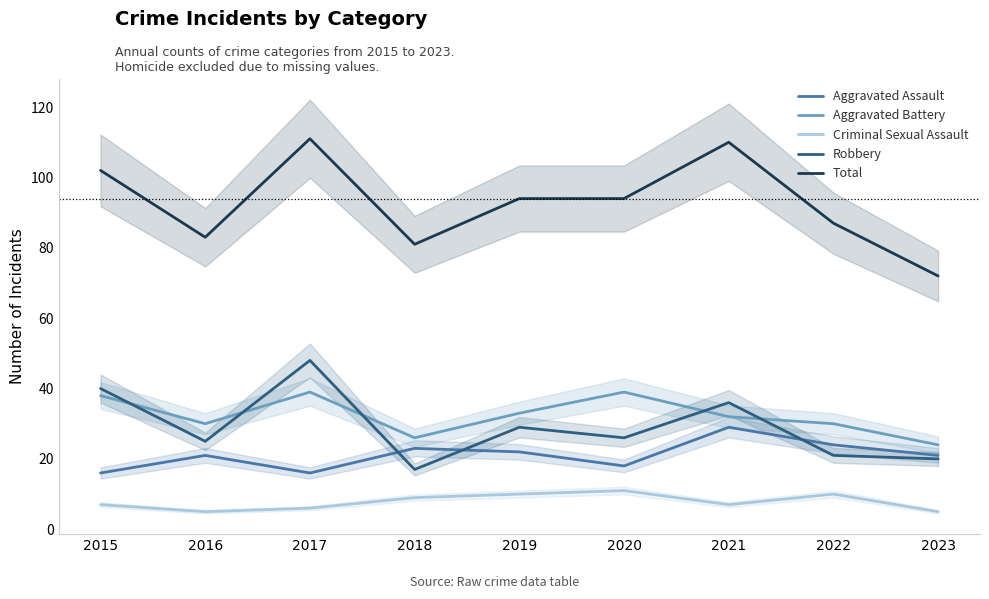

How many lines are shown in the chart?

5